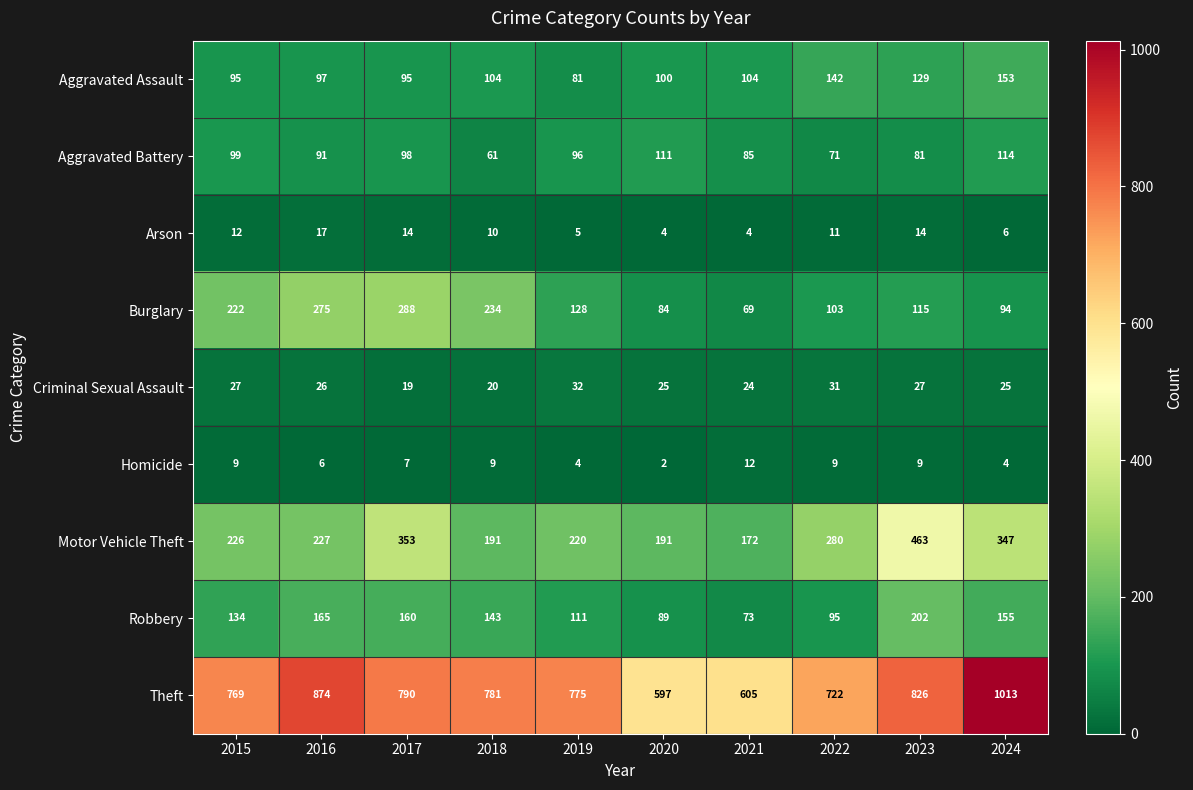

At 2021, list the series in order from smallest to largest.

Arson, Homicide, Criminal Sexual Assault, Burglary, Robbery, Aggravated Battery, Aggravated Assault, Motor Vehicle Theft, Theft